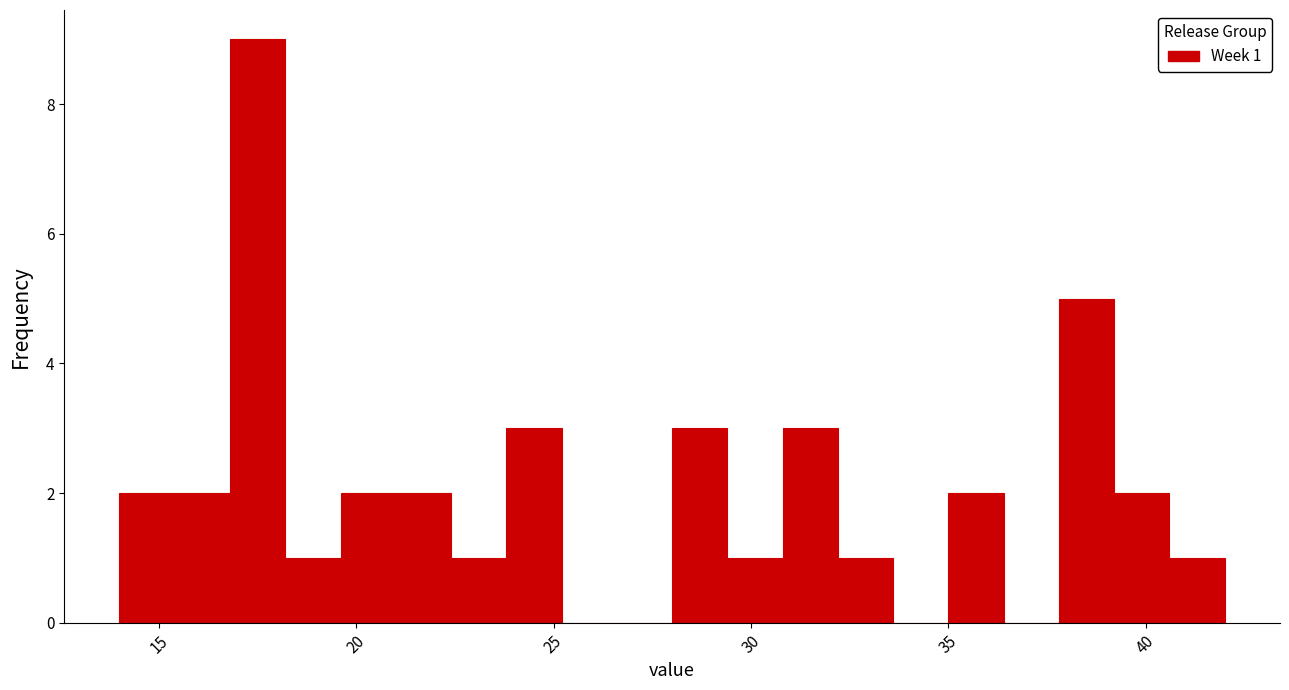

Read against the x-axis, roughly where is the centre of the tallest bar?

17.5